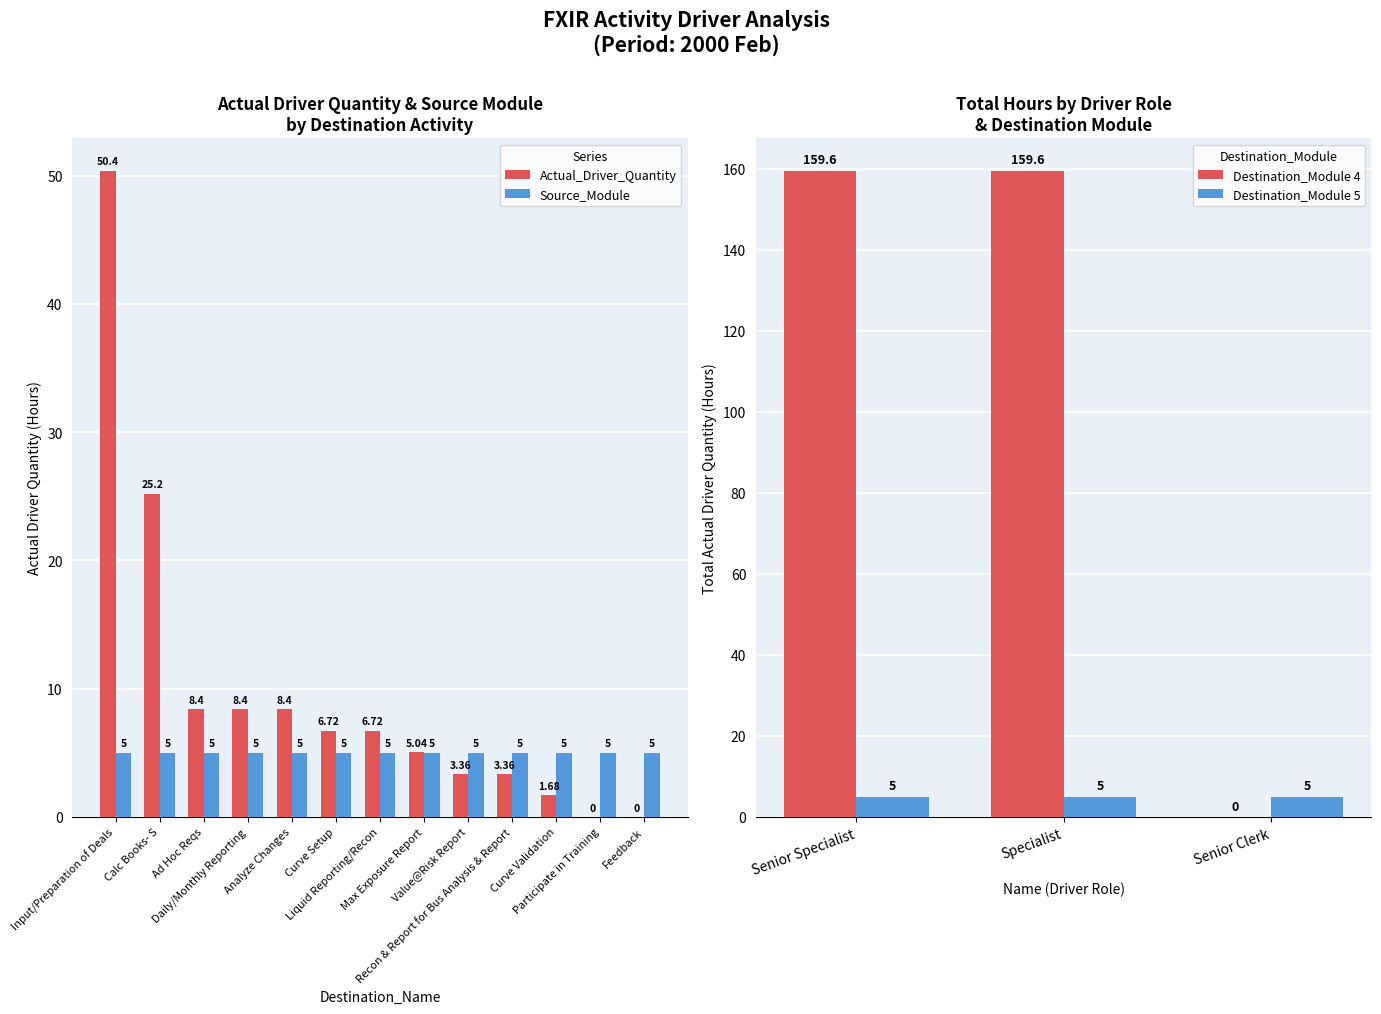

What is the label of the 8th bar from the right?

Curve Setup